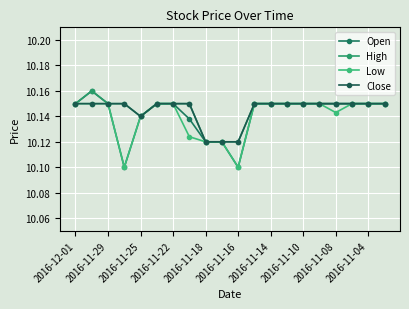

Reading right to left, list all the values displayed in this chart.

Open: 10.2	10.2	10.2	10.2	10.2	10.2	10.2	10.2	10.2	10.1	10.1	10.1	10.1	10.2	10.2	10.1	10.1	10.2	10.2	10.2
High: 10.2	10.2	10.2	10.2	10.2	10.2	10.2	10.2	10.2	10.1	10.1	10.1	10.2	10.2	10.2	10.1	10.2	10.2	10.2	10.2
Low: 10.2	10.2	10.2	10.1	10.2	10.2	10.2	10.2	10.2	10.1	10.1	10.1	10.1	10.2	10.2	10.1	10.1	10.2	10.2	10.2
Close: 10.2	10.2	10.2	10.2	10.2	10.2	10.2	10.2	10.2	10.1	10.1	10.1	10.2	10.2	10.2	10.1	10.2	10.2	10.2	10.2